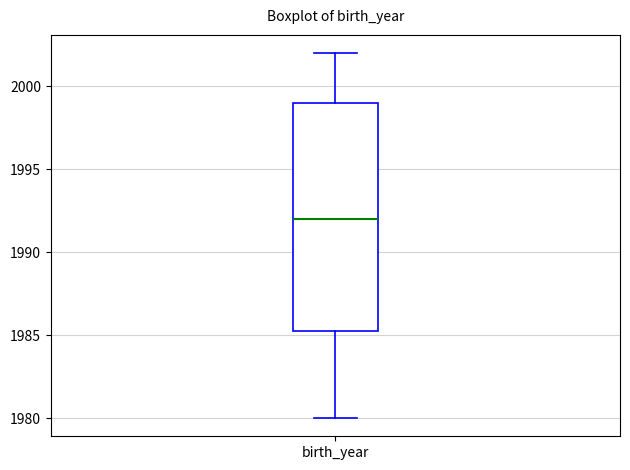

Transcribe this box plot: give where the median line is, the range the box spans, and where the two whiskers end, as read against the y-axis. The values are not printed on the chart, so give them approximately, as read against the axis.

median 1992.0, box 1985.5 to 1999.0, whiskers 1980.0 to 2002.0